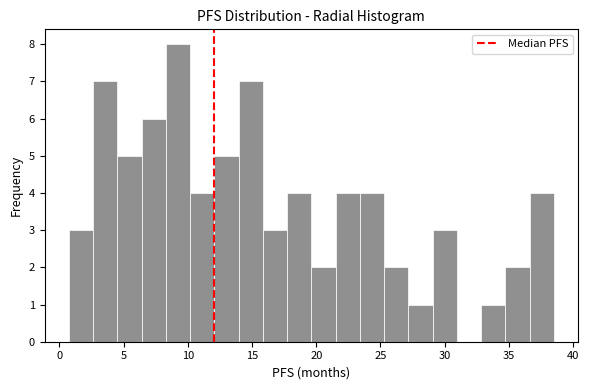

Around what value on the x-axis is the tallest bar? Give the approximate position of its centre, as read against the axis.

9.0